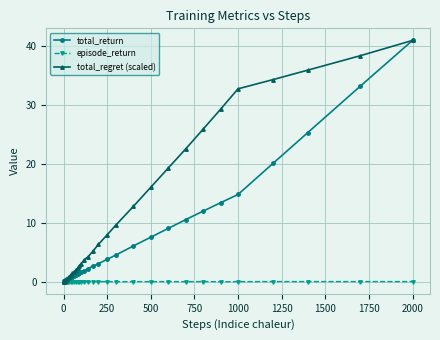

What is the highest value of the total_return series?

41.0